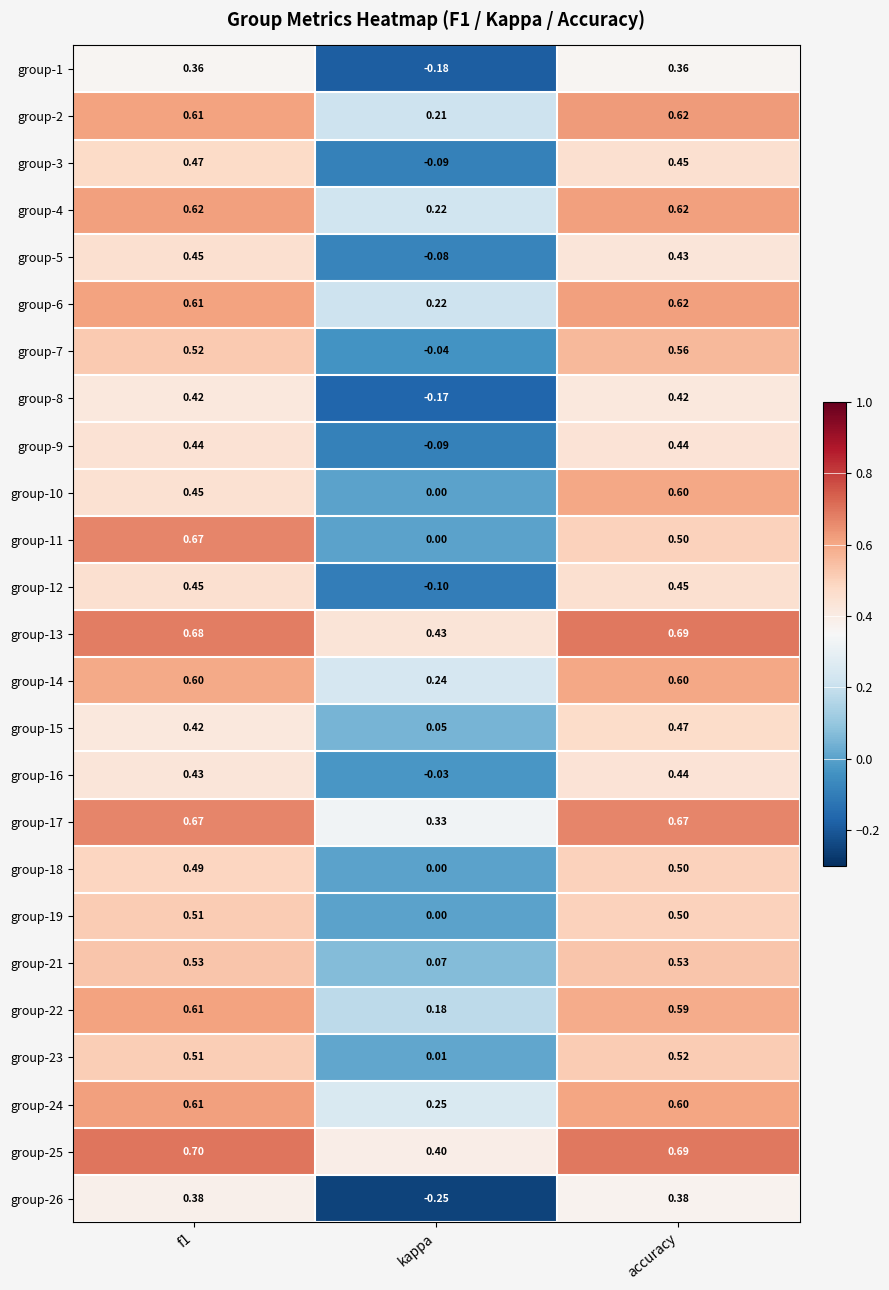

Which label corresponds to the smallest value in the chart?

kappa